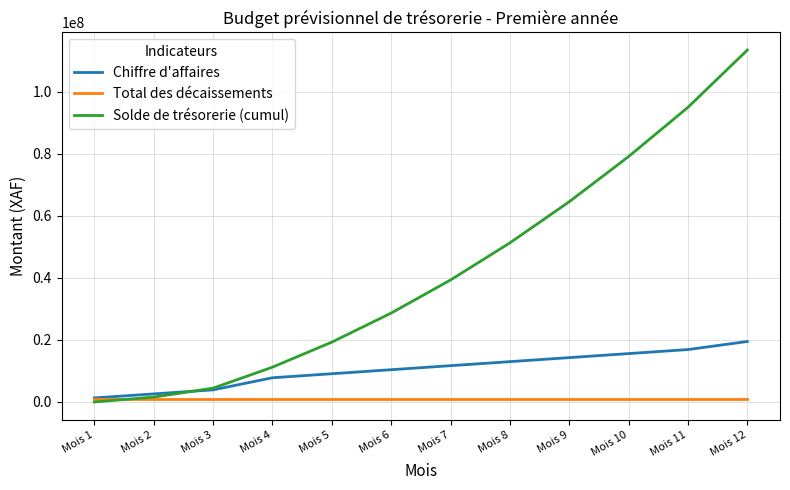

What is the approximate value of Solde de trésorerie (cumul) at Mois 3?

4443333.3